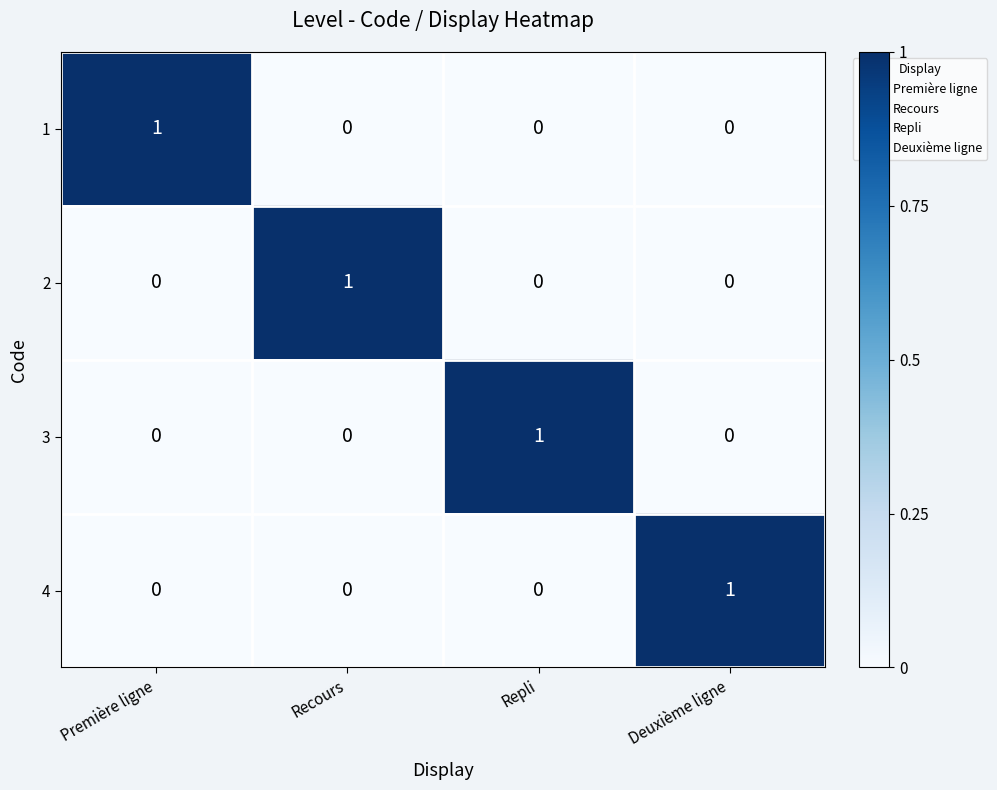

Reading right to left, transcribe all the data shown in this chart.

1: 0	0	0	1
2: 0	0	1	0
3: 0	1	0	0
4: 1	0	0	0